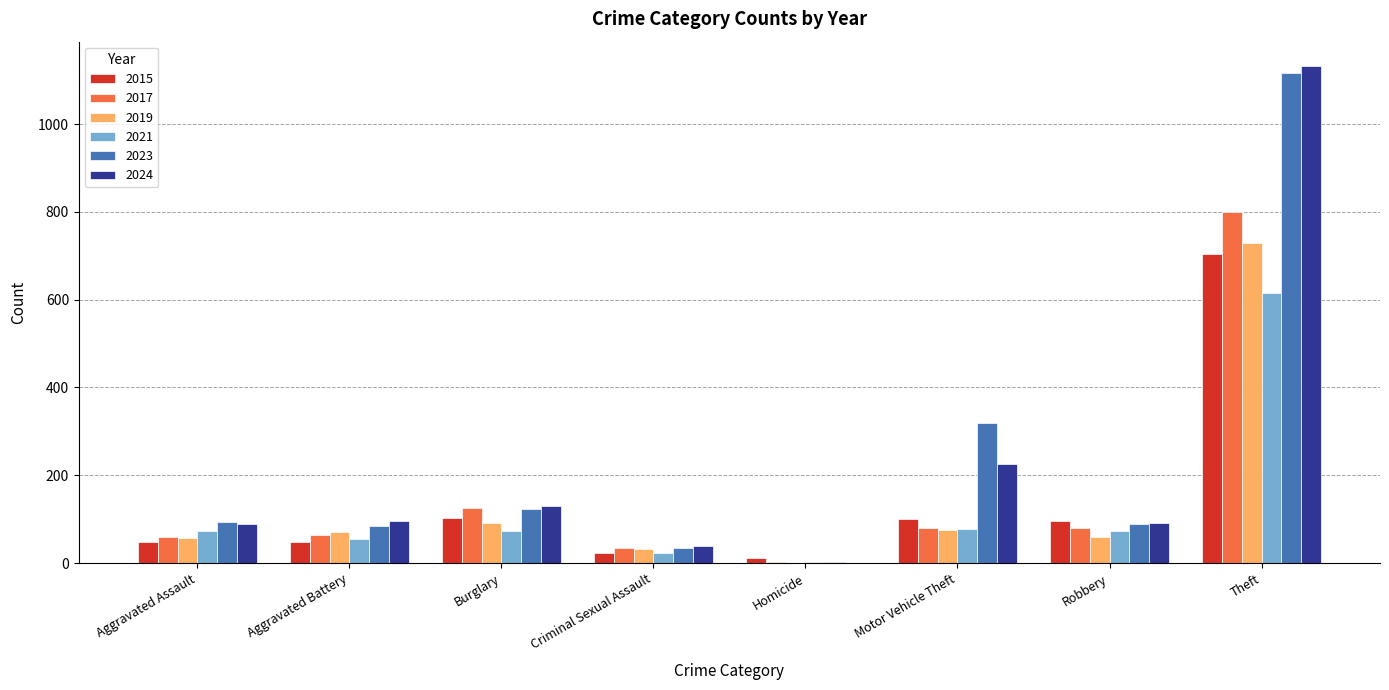

At which category does the chart reach its peak across all series?

Theft